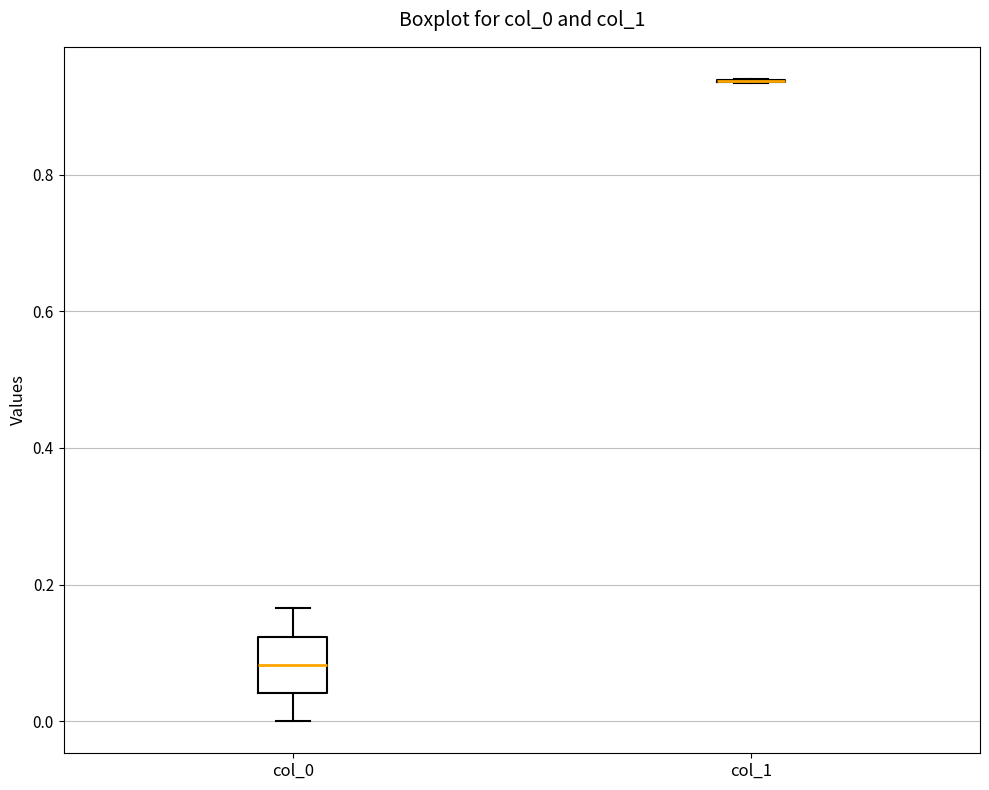

Reading left to right, transcribe this box plot: for each box, give where its median line is, the range the box spans, and where its two whiskers end, as read against the y-axis. The values are not printed on the chart, so give them approximately, as read against the axis.

col_0: median 0.08, box 0.04 to 0.12, whiskers 0.00 to 0.16
col_1: box collapsed to a line at 0.94, whiskers 0.94 to 0.94